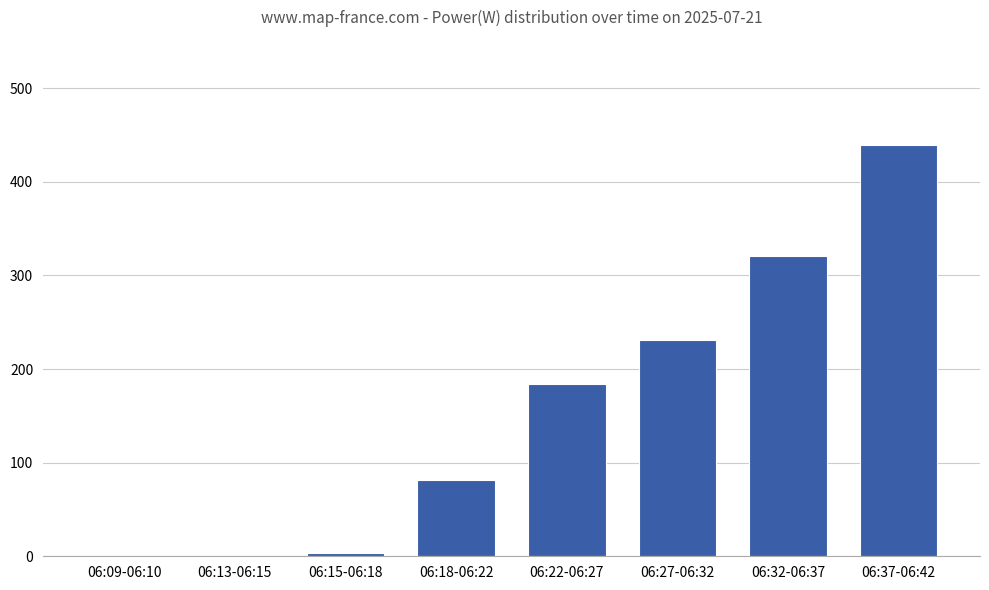

At which label is the value closest to 219?

06:27-06:32